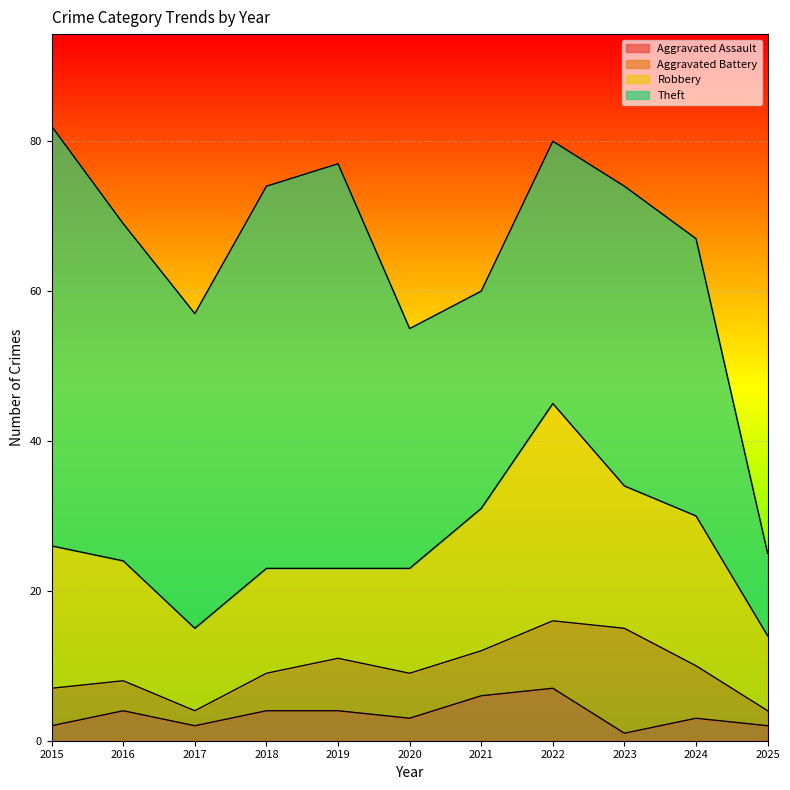

Reading right to left, transcribe all the data shown in this chart.

Aggravated Assault: 2025=2	2024=3	2023=1	2022=7	2021=6	2020=3	2019=4	2018=4	2017=2	2016=4	2015=2
Aggravated Battery: 2025=2	2024=7	2023=14	2022=9	2021=6	2020=6	2019=7	2018=5	2017=2	2016=4	2015=5
Robbery: 2025=10	2024=20	2023=19	2022=29	2021=19	2020=14	2019=12	2018=14	2017=11	2016=16	2015=19
Theft: 2025=11	2024=37	2023=40	2022=35	2021=29	2020=32	2019=54	2018=51	2017=42	2016=45	2015=56